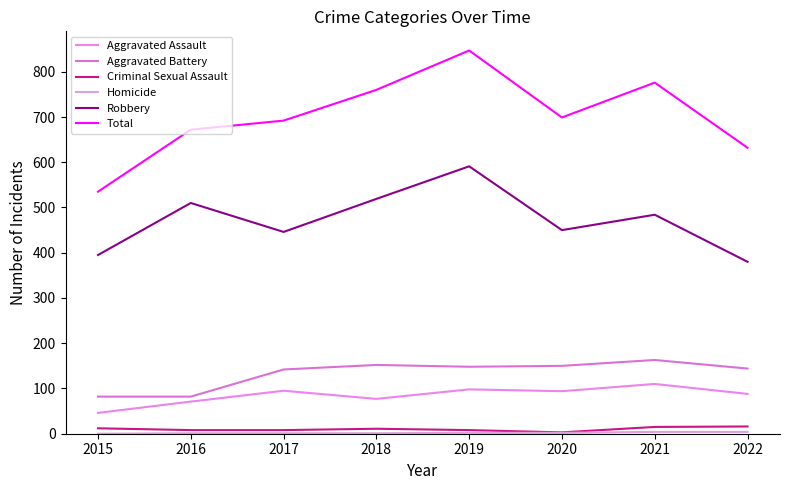

True or false: Homicide has a value of 1 at 2015.

False